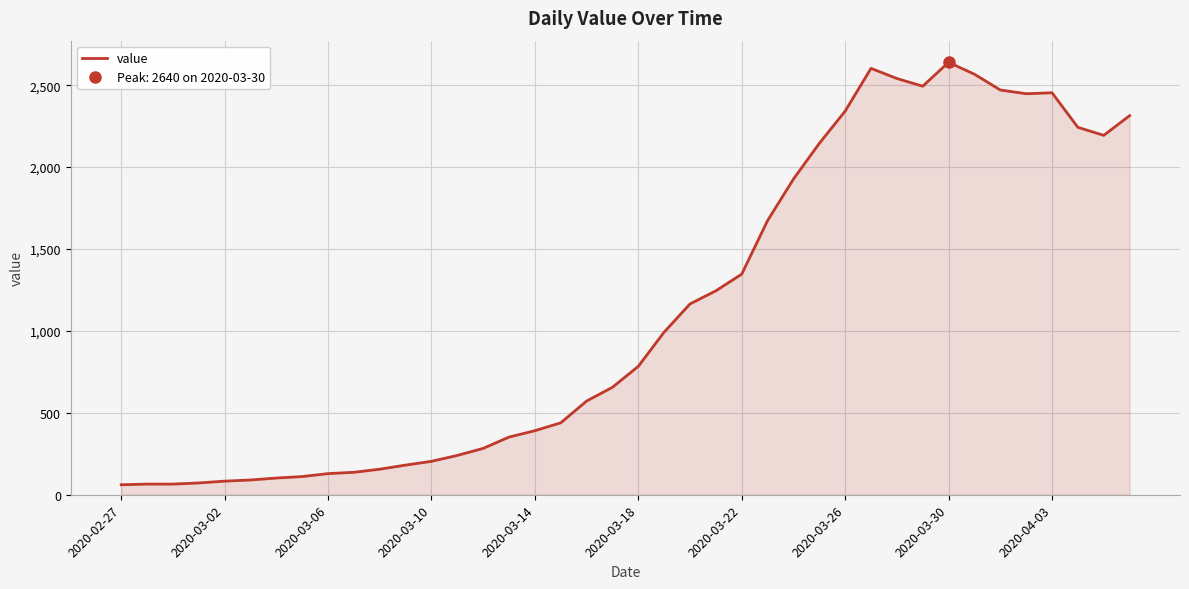

How many values are below 784?

20